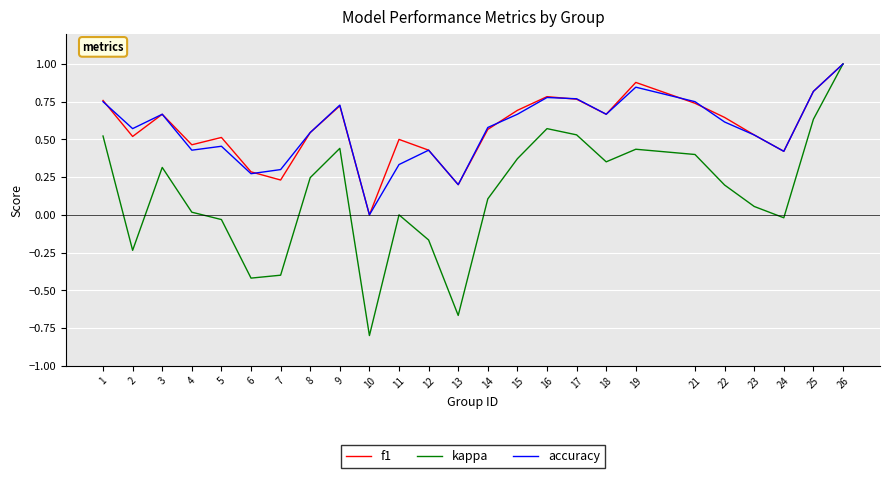

How many values in the accuracy series exceed 0?

24